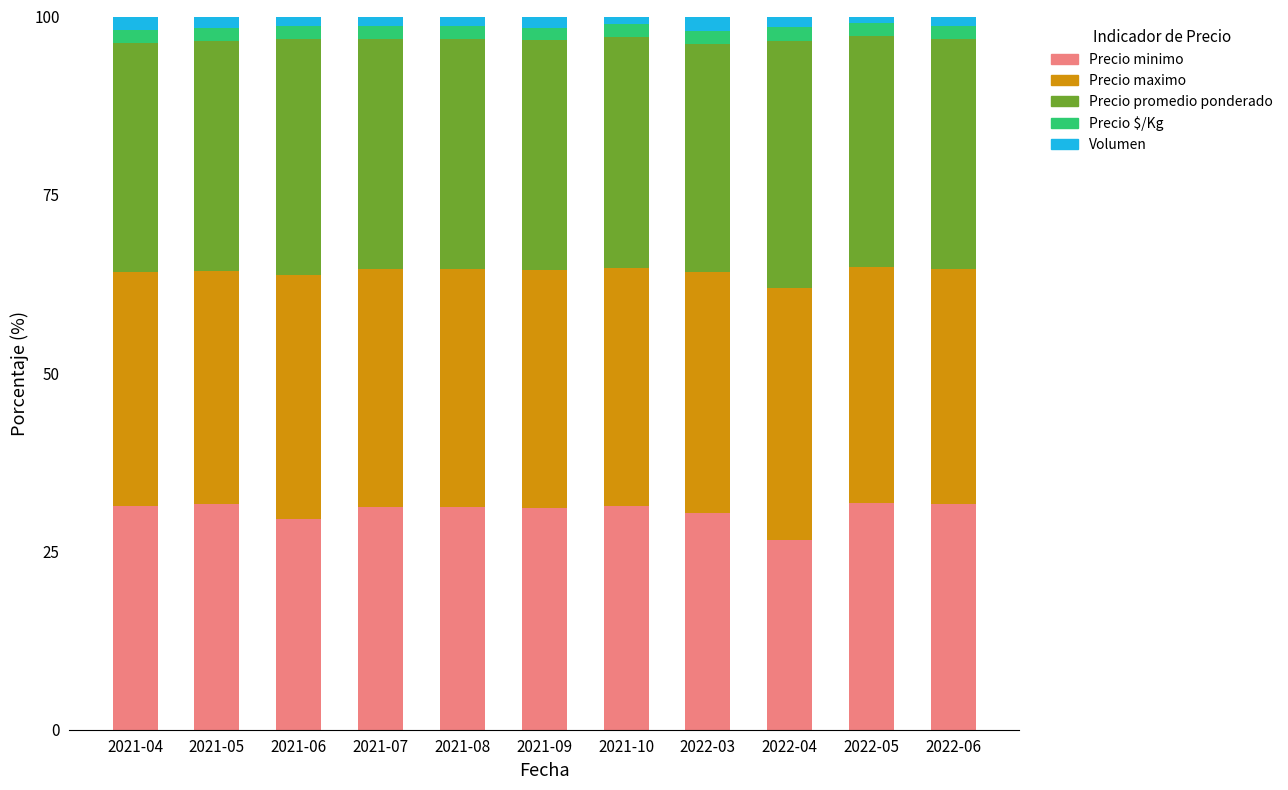

What value does the Precio minimo series have at 2021-06?

29.6